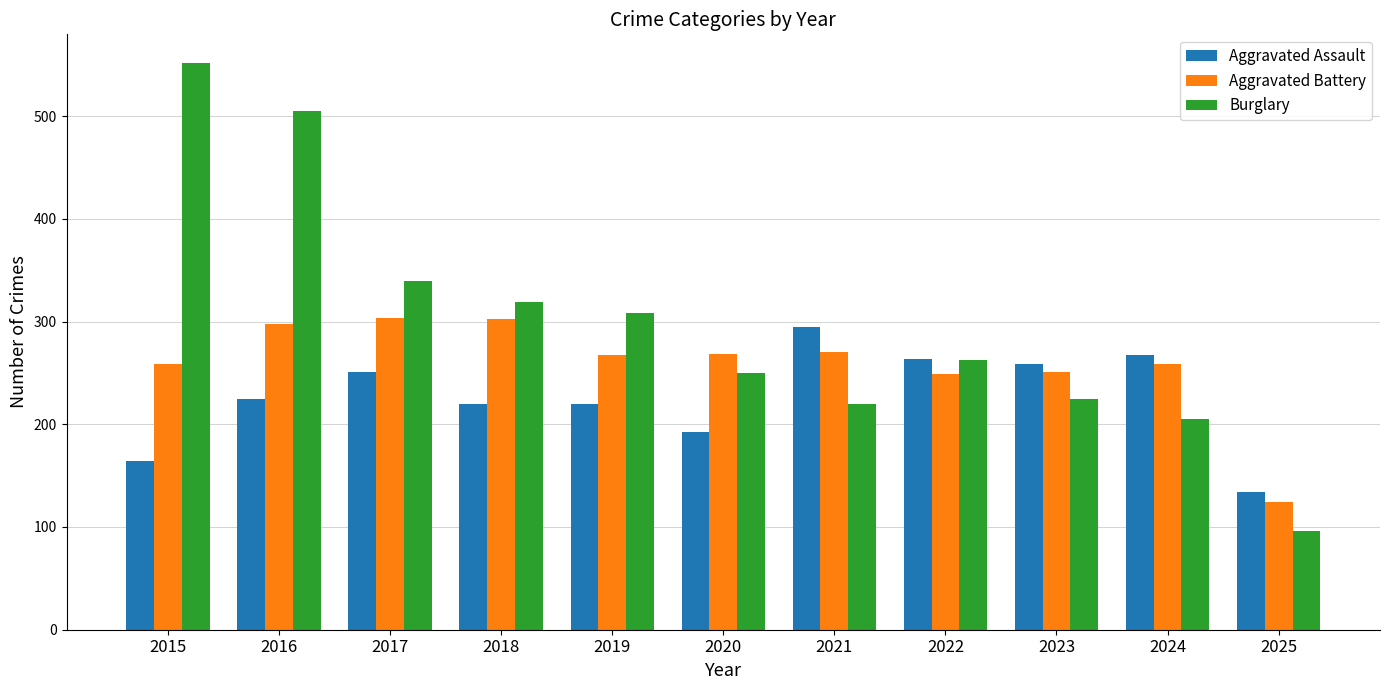

What is the approximate value of Aggravated Assault at 2024, to the nearest 50?

250